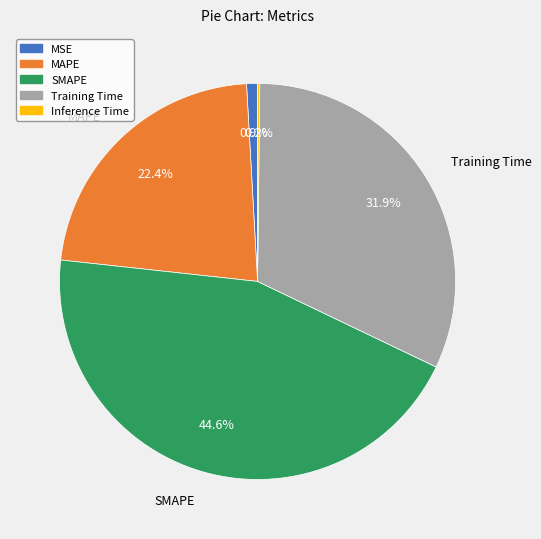

Is there a majority slice in this chart?

No